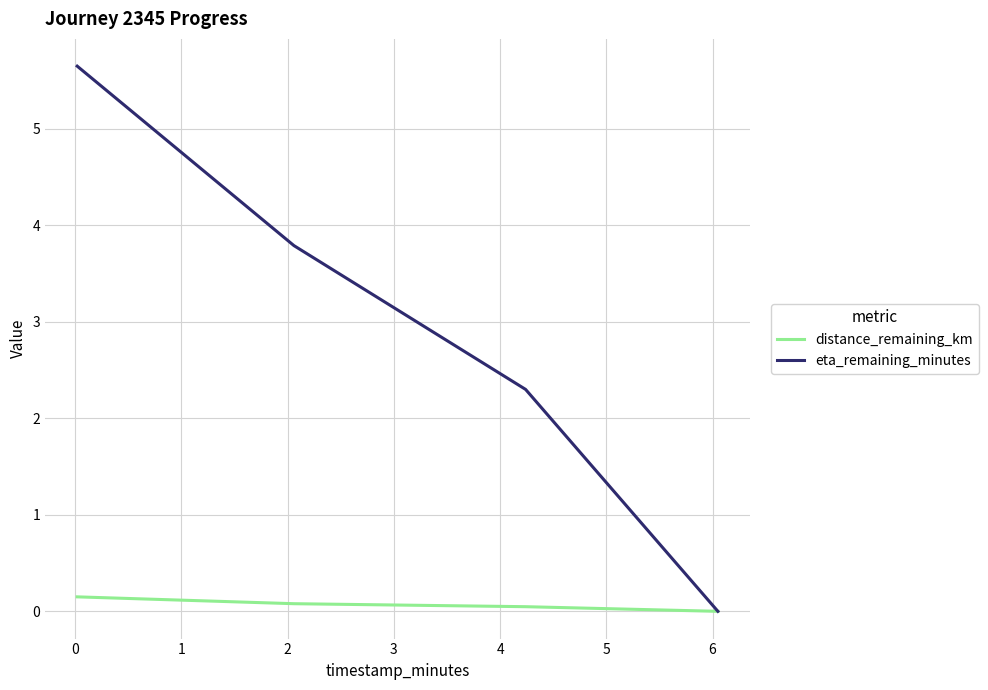

Does the chart display data point markers on the line(s)?

No